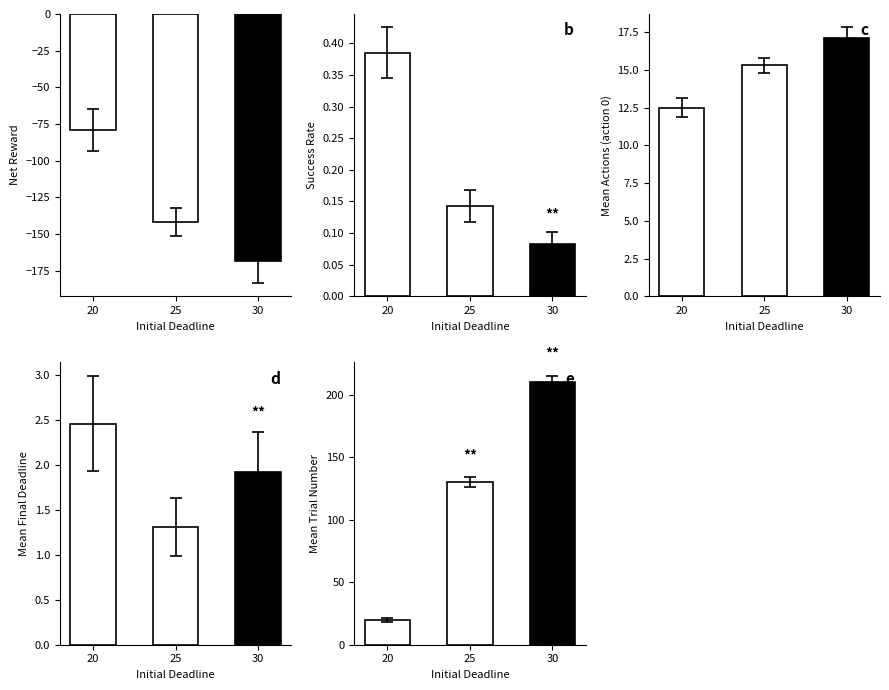

Which category has the lowest value across all series?

30